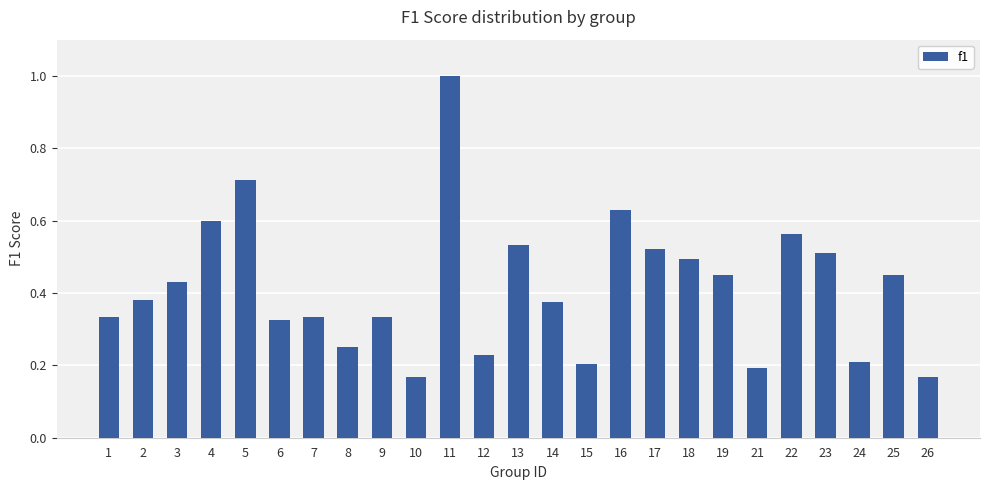

Which has a higher value, 7 or 12?

7